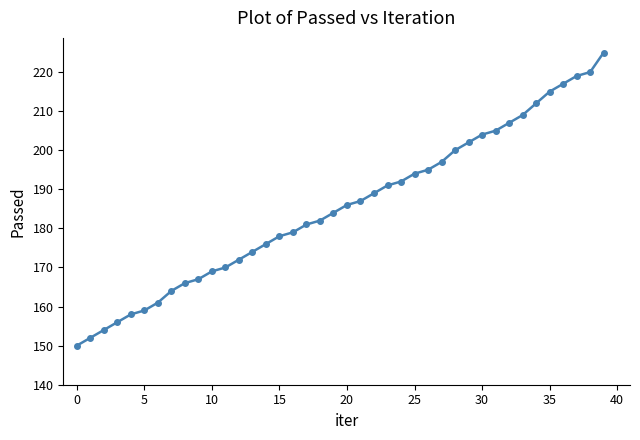

What is the maximum value shown in the chart?

225